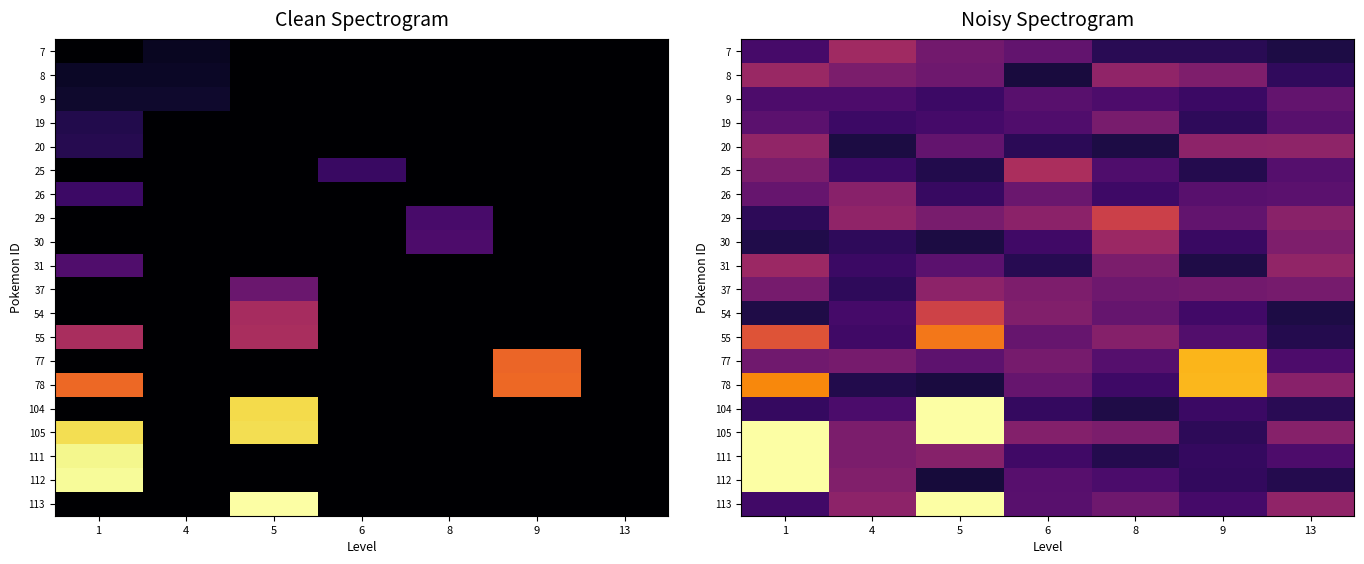

What is the spread (max minus min) of values at 9?

0.7